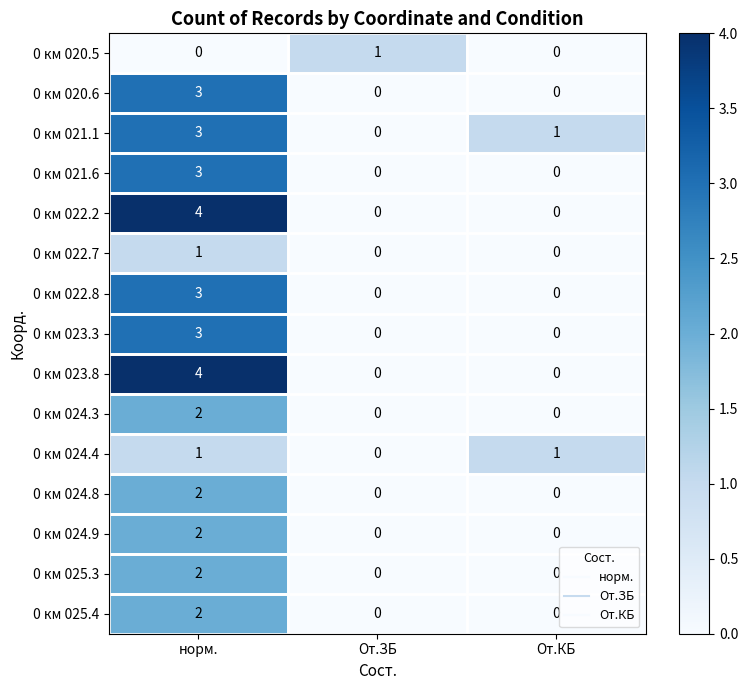

List the labels in order of 0 км 021.1 value, largest first.

норм., От.КБ, От.ЗБ